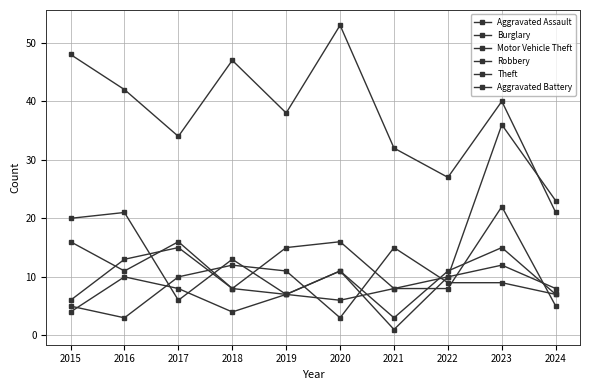

Which series has the widest spread of values?

Theft